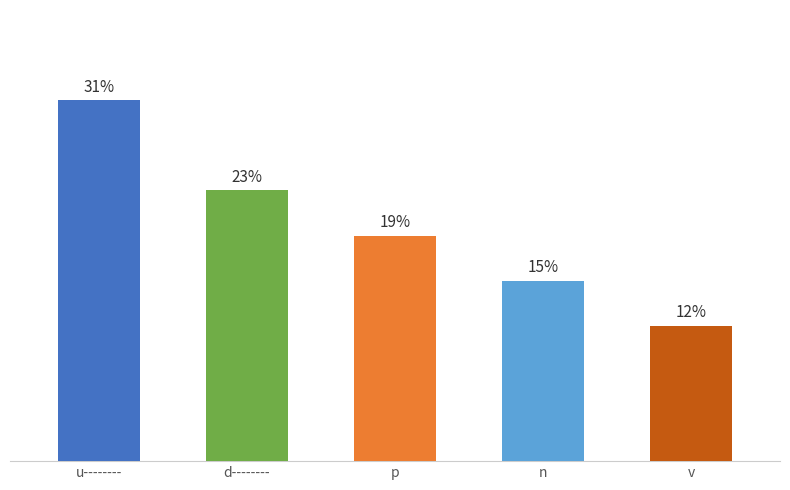

Are the bars horizontal?

No